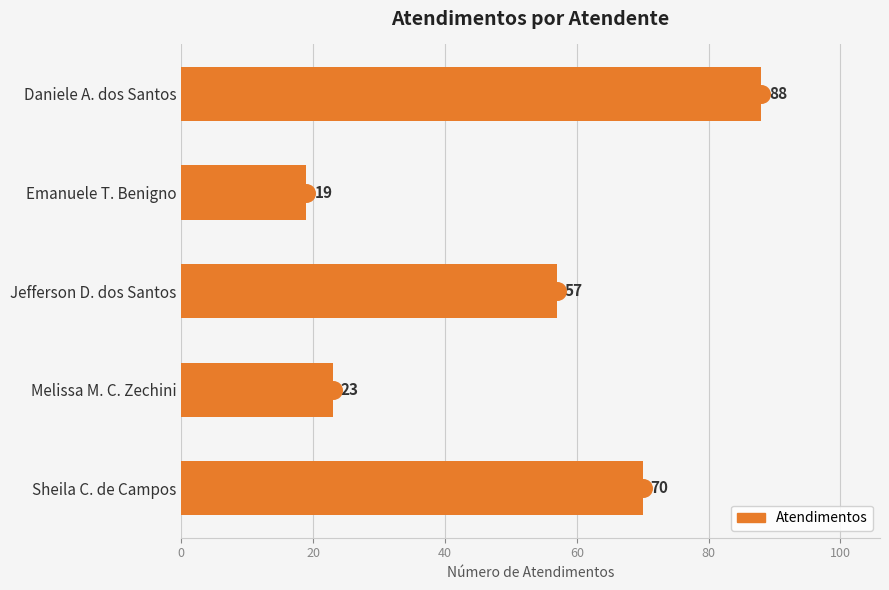

Between Sheila C. de Campos and Jefferson D. dos Santos, which is larger?

Sheila C. de Campos